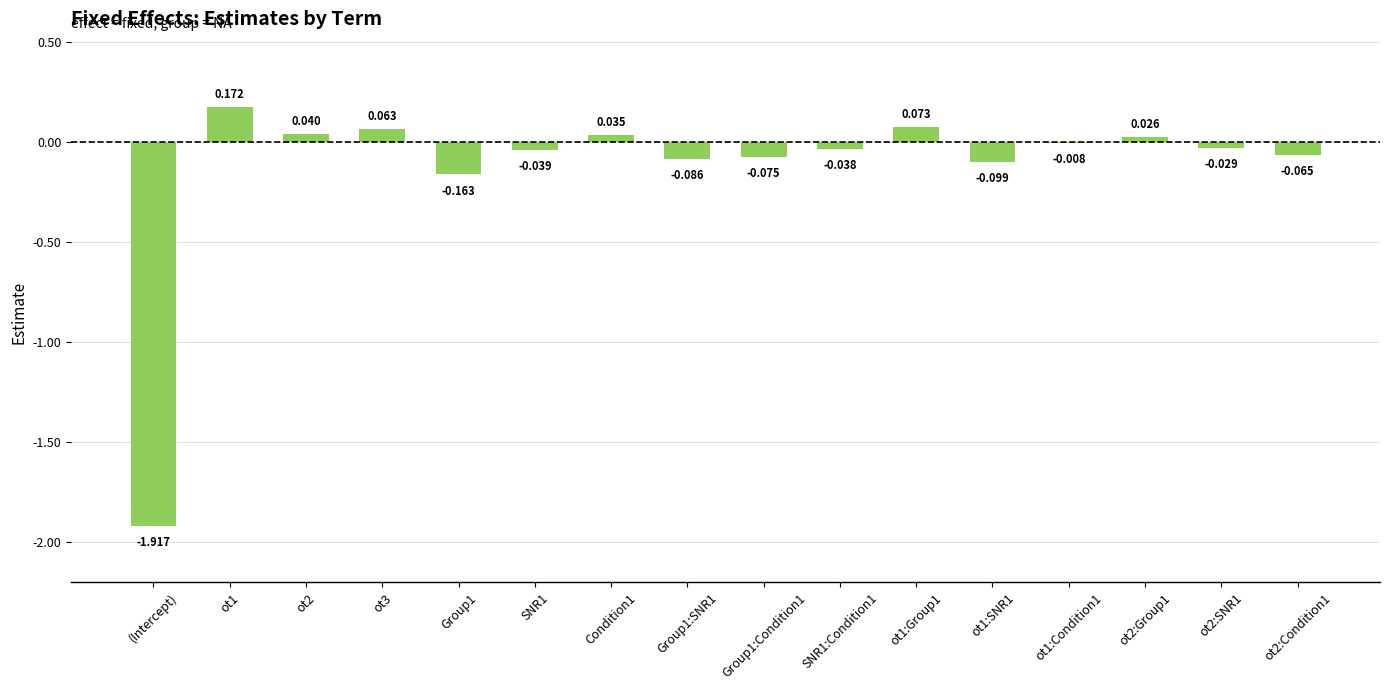

How many values exceed 0?

6